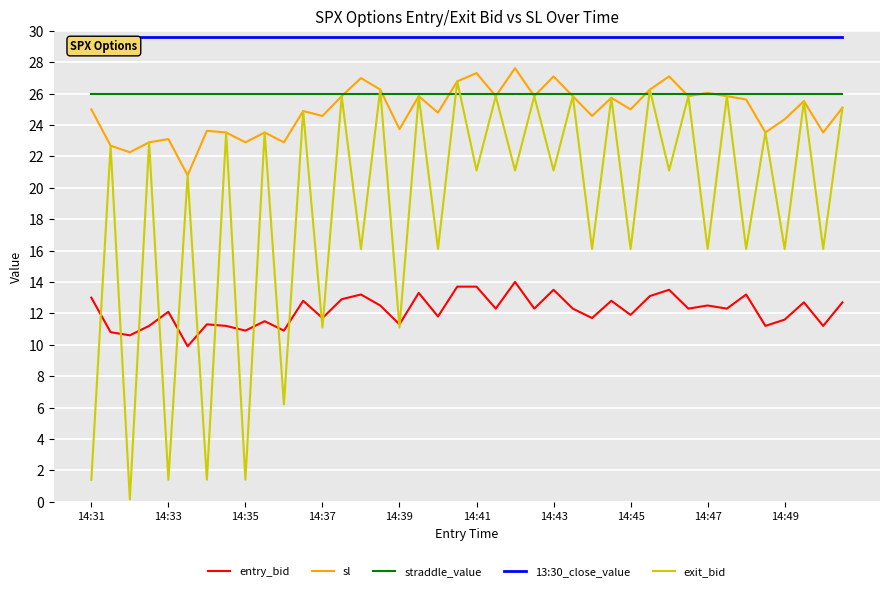

At how many categories does at least one series exceed 11?

40